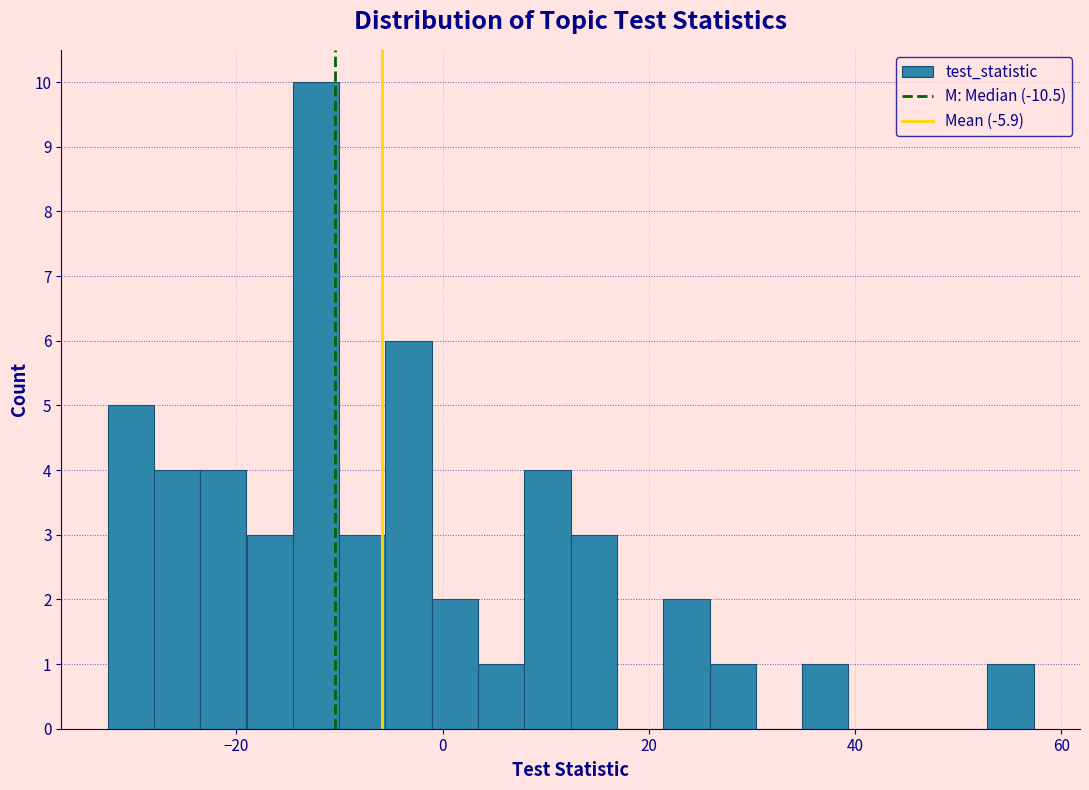

Read against the x-axis, roughly where is the centre of the tallest bar?

-12